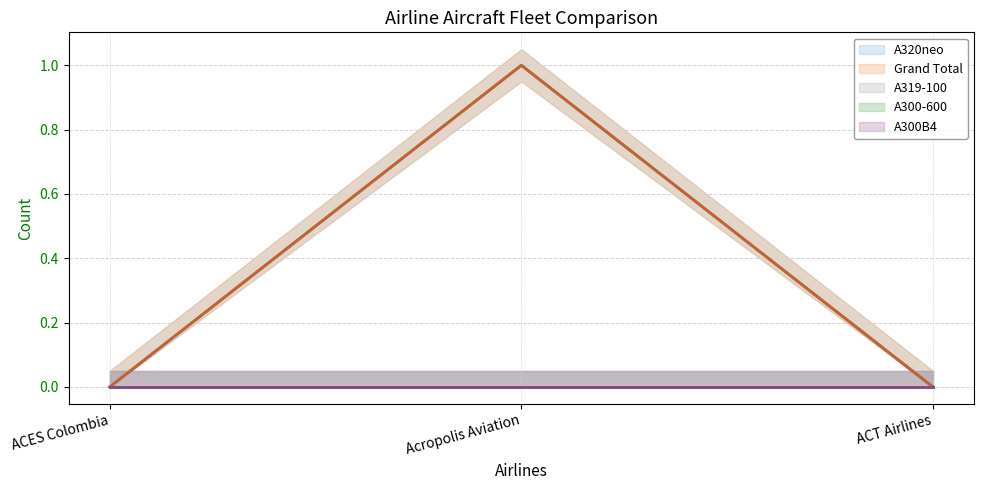

What is the label of the 1st point from the right?

ACT Airlines